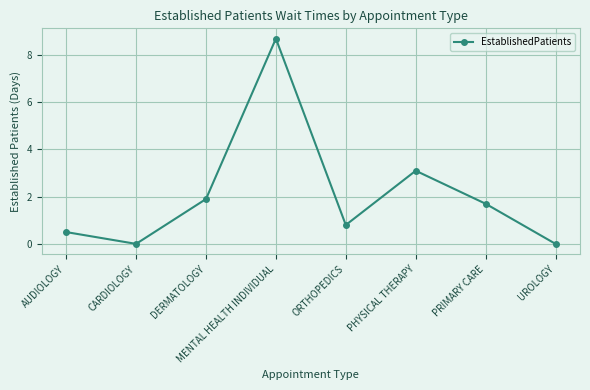

The chart shows a value of 2.8 at DERMATOLOGY. True or false?

False